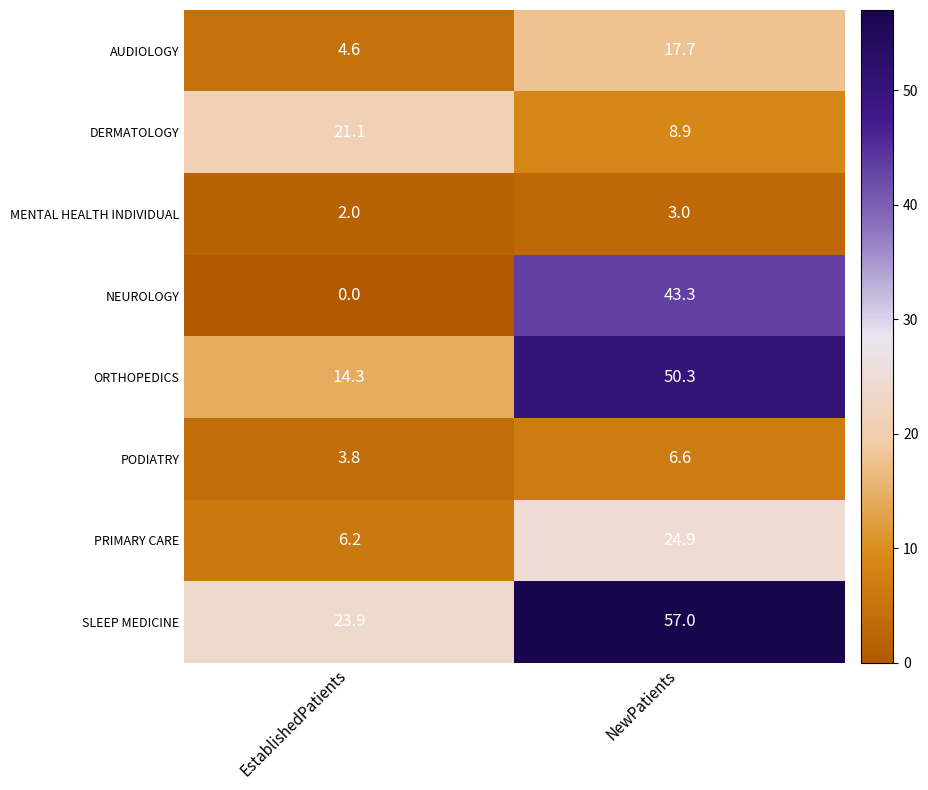

Which series has the largest range (max minus min)?

NEUROLOGY